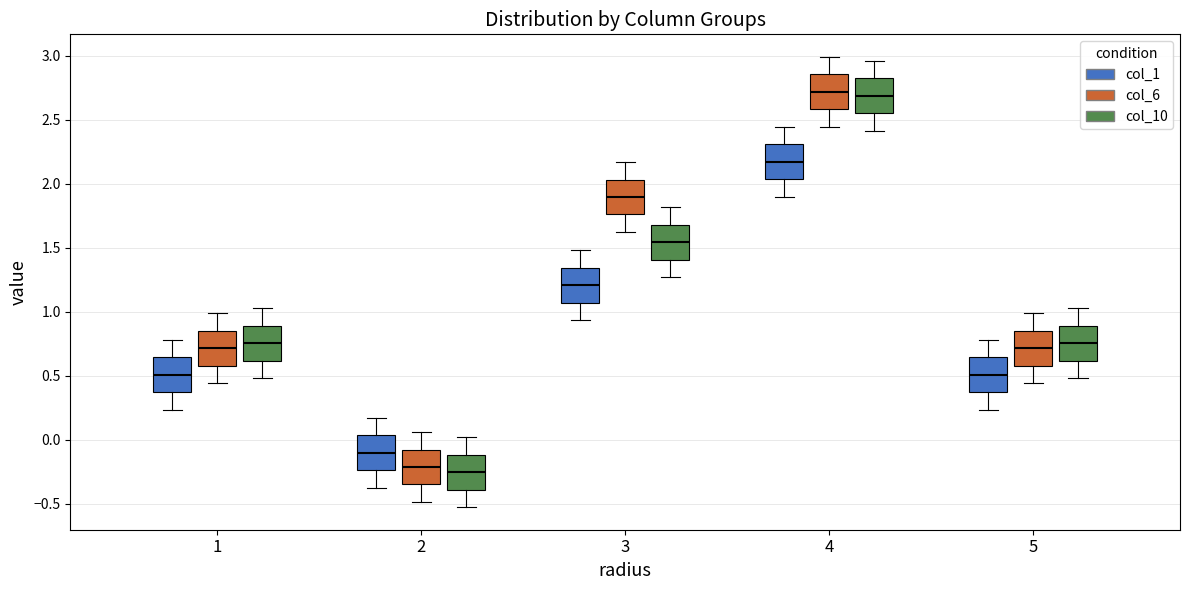

Reading left to right, transcribe this box plot: for each box, give where its median line is, the range the box spans, and where its two whiskers end, as read against the y-axis. The values are not printed on the chart, so give them approximately, as read against the axis.

1 (col_1): median 0.50, box 0.35 to 0.65, whiskers 0.25 to 0.80
1 (col_6): median 0.70, box 0.60 to 0.85, whiskers 0.45 to 1.00
1 (col_10): median 0.75, box 0.60 to 0.90, whiskers 0.50 to 1.00
2 (col_1): median -0.10, box -0.25 to 0.05, whiskers -0.35 to 0.15
2 (col_6): median -0.20, box -0.35 to -0.10, whiskers -0.50 to 0.05
2 (col_10): median -0.25, box -0.40 to -0.10, whiskers -0.55 to 0.00
3 (col_1): median 1.20, box 1.05 to 1.35, whiskers 0.95 to 1.50
3 (col_6): median 1.90, box 1.75 to 2.05, whiskers 1.60 to 2.15
3 (col_10): median 1.55, box 1.40 to 1.70, whiskers 1.25 to 1.80
4 (col_1): median 2.15, box 2.05 to 2.30, whiskers 1.90 to 2.45
4 (col_6): median 2.70, box 2.60 to 2.85, whiskers 2.45 to 3.00
4 (col_10): median 2.70, box 2.55 to 2.80, whiskers 2.40 to 2.95
5 (col_1): median 0.50, box 0.35 to 0.65, whiskers 0.25 to 0.80
5 (col_6): median 0.70, box 0.60 to 0.85, whiskers 0.45 to 1.00
5 (col_10): median 0.75, box 0.60 to 0.90, whiskers 0.50 to 1.00